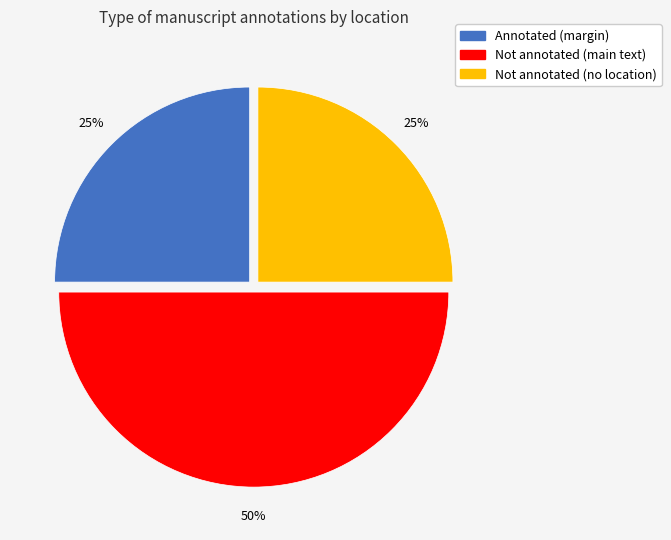

To the nearest percent, what is the average slice percentage?

33%